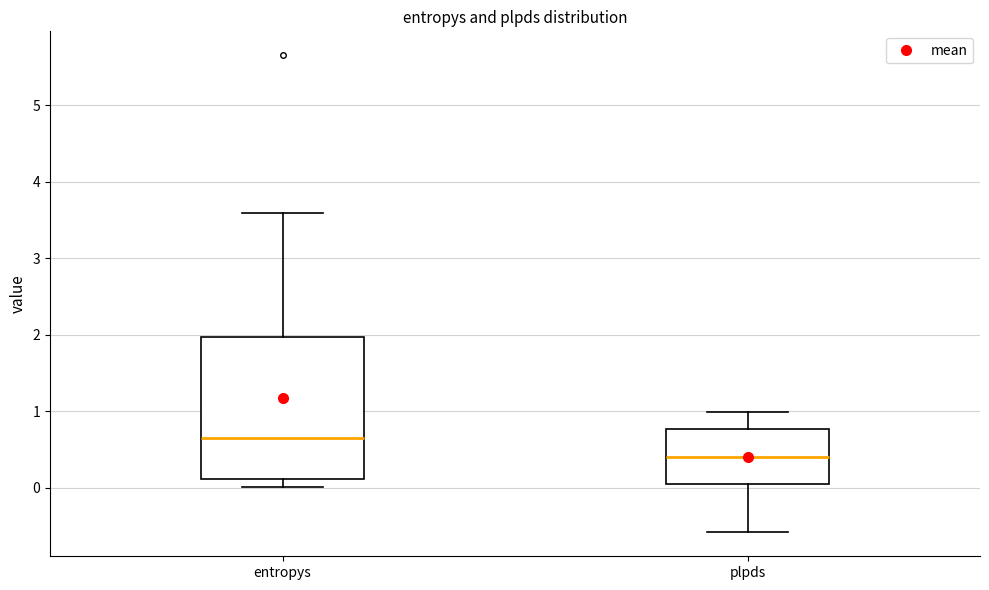

Where is the upper edge of the box for plpds on the y-axis? The values are not printed on the chart, so give them approximately, as read against the axis.

0.8